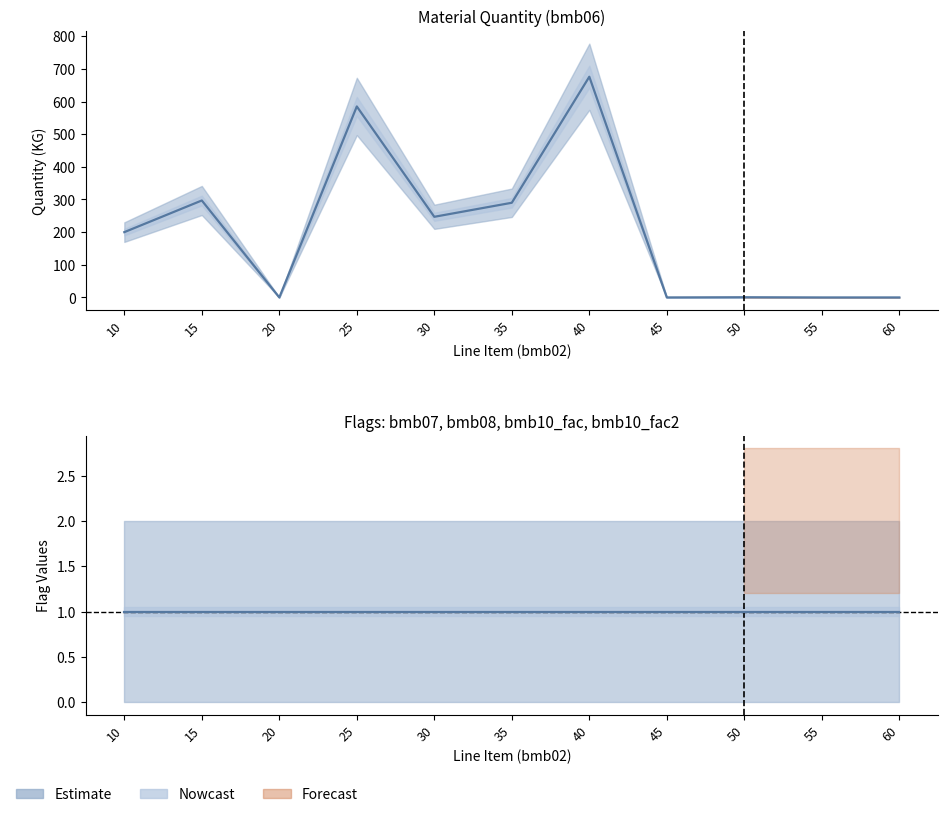

What is the difference between the highest and lowest values at 55?

1.0